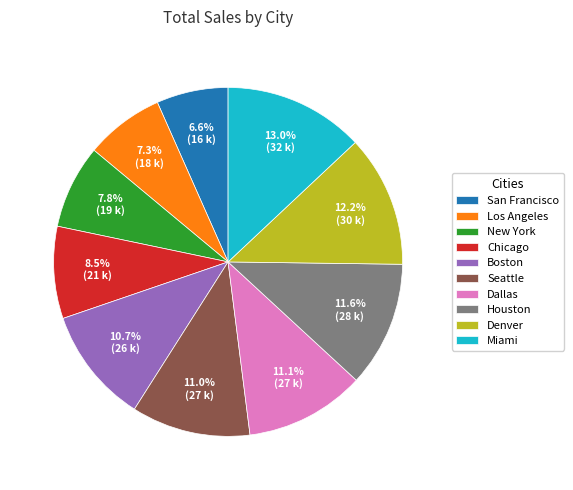

Combined, do Houston and Seattle account for over 50%?

No